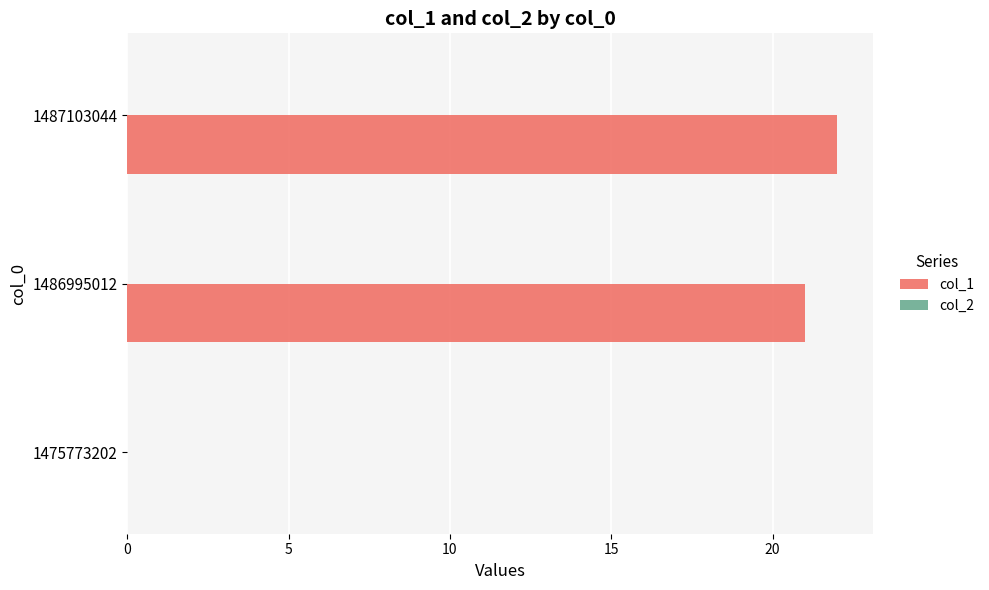

At which category does the chart reach its peak across all series?

1487103044